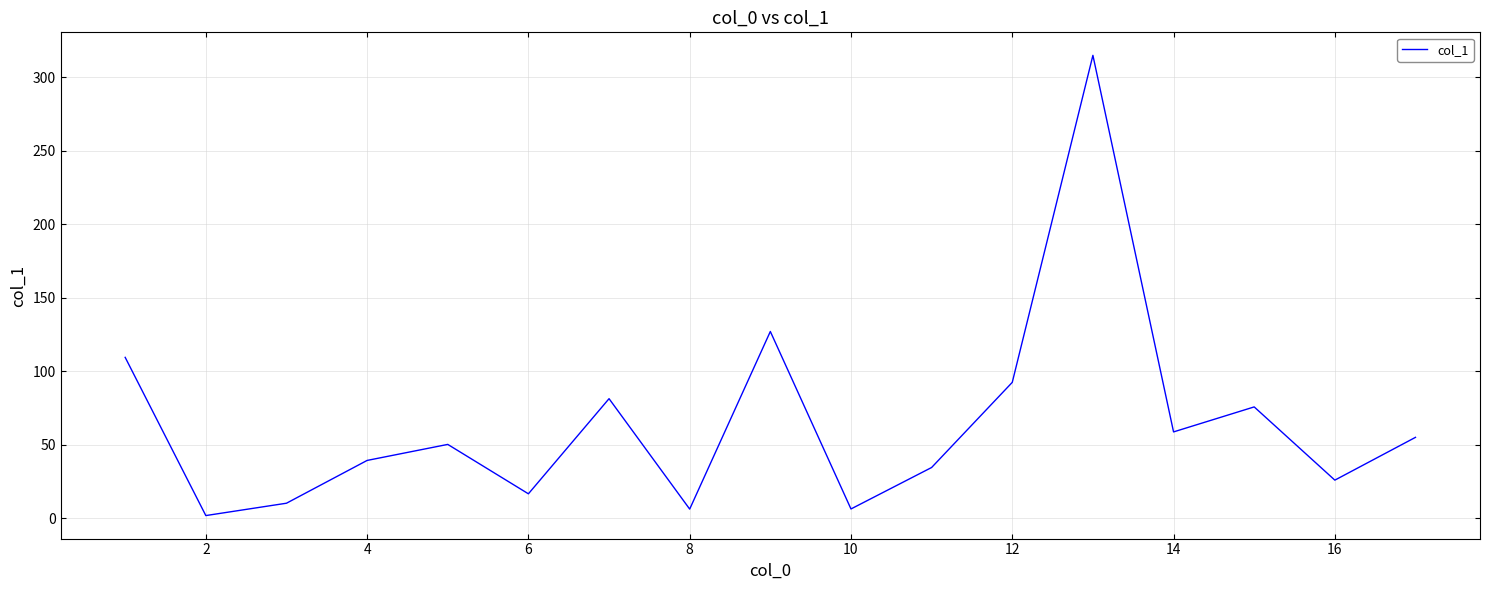

What is the maximum value shown in the chart?

314.8